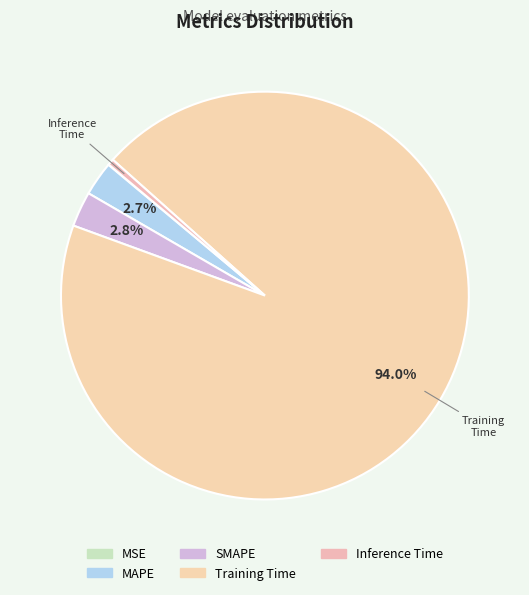

What is the smallest slice in the pie chart?

MSE